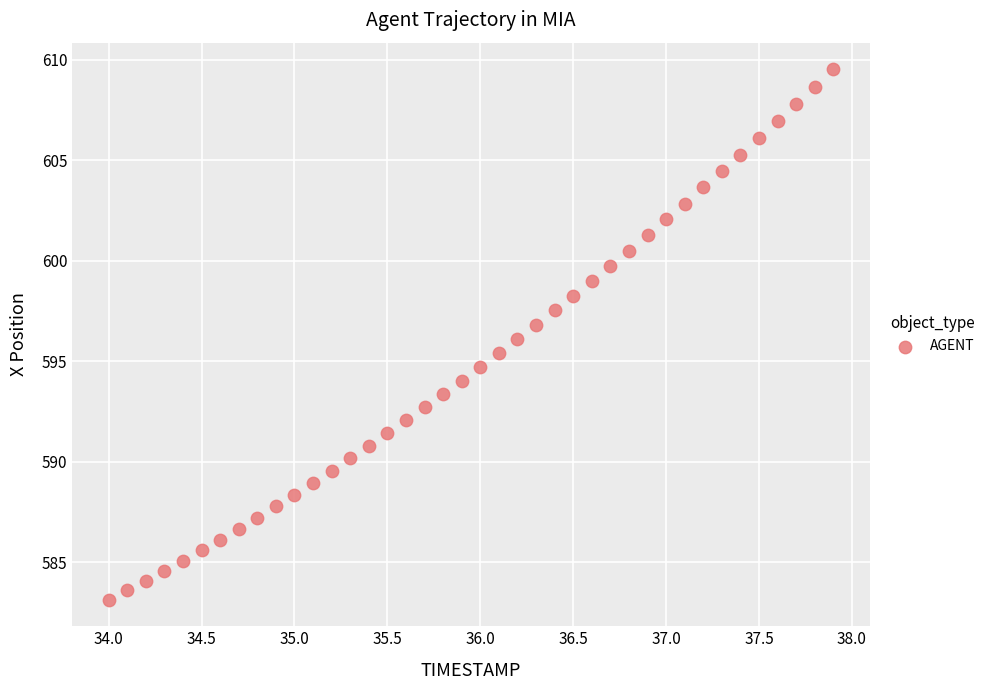

What is the range of Y values (max minus min)?

26.4